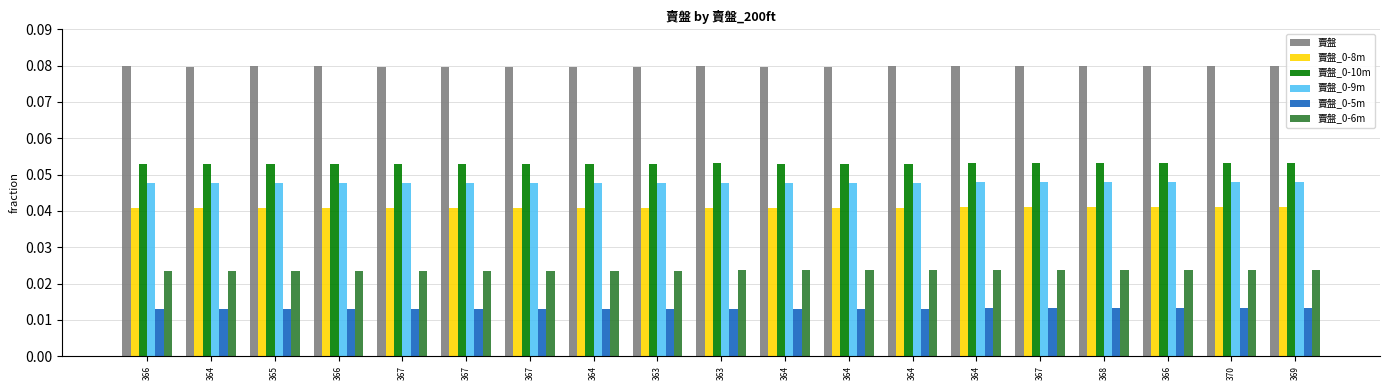

Are the bars horizontal?

No